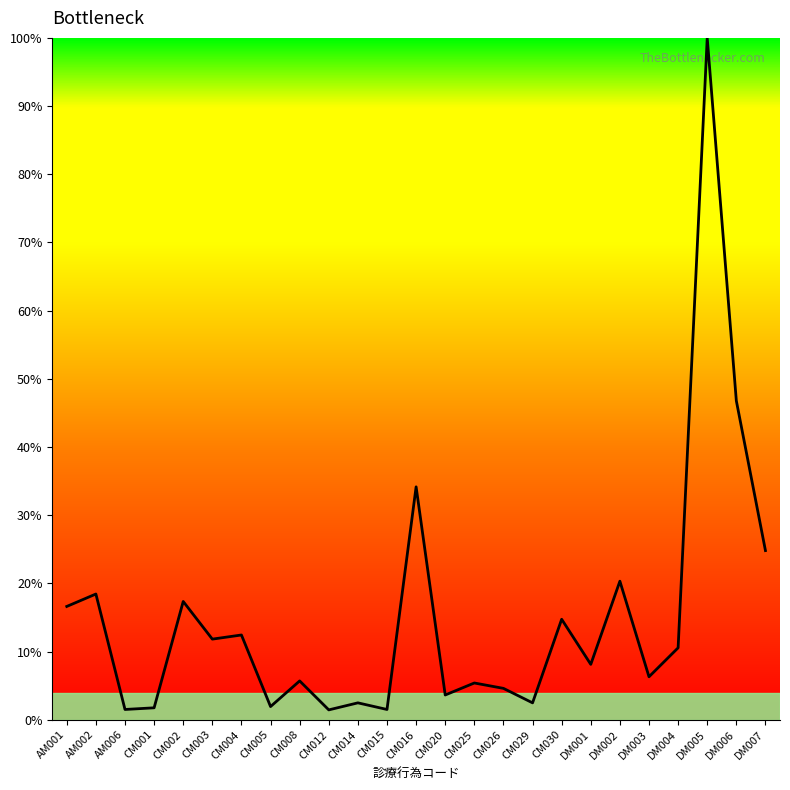

At which category does the chart reach its peak across all series?

DM005